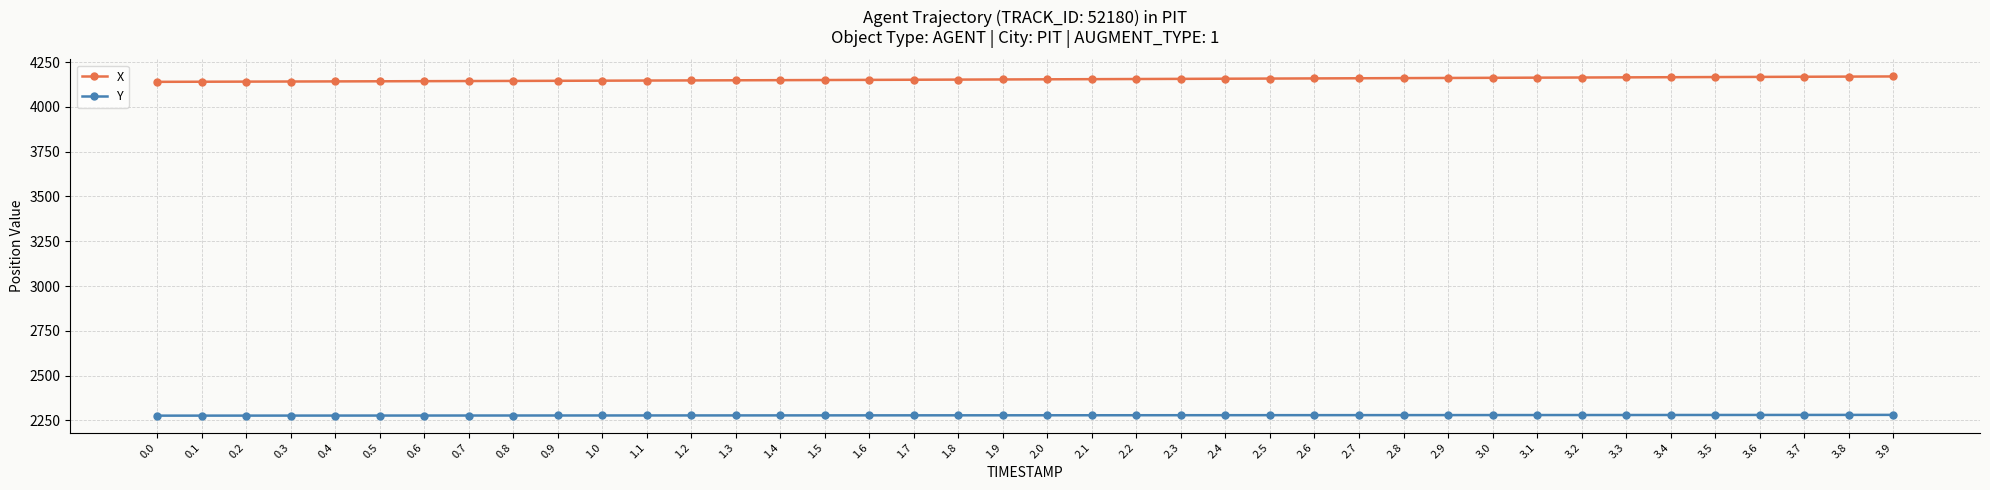

The value of X at 3.1 is 4163.3. True or false?

True